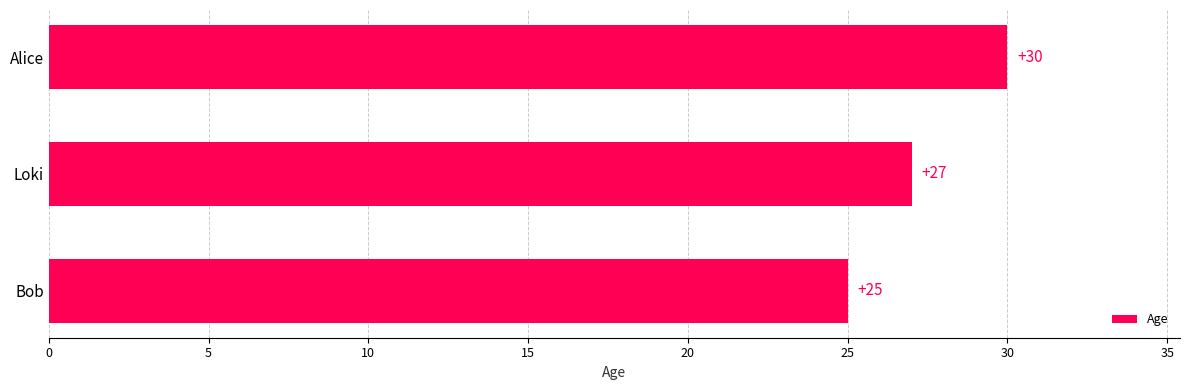

What is the average value?

27